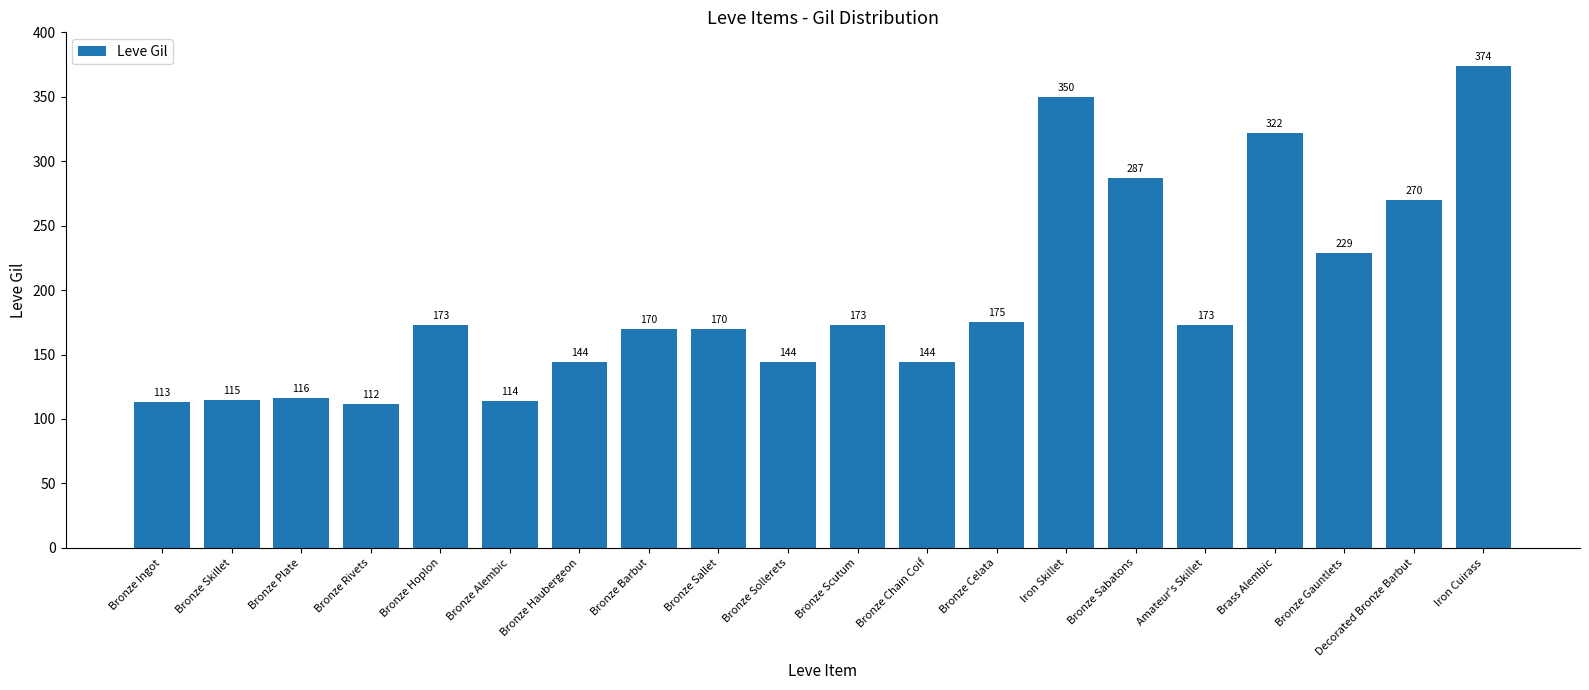

True or false: the data shows 322 at Brass Alembic.

True